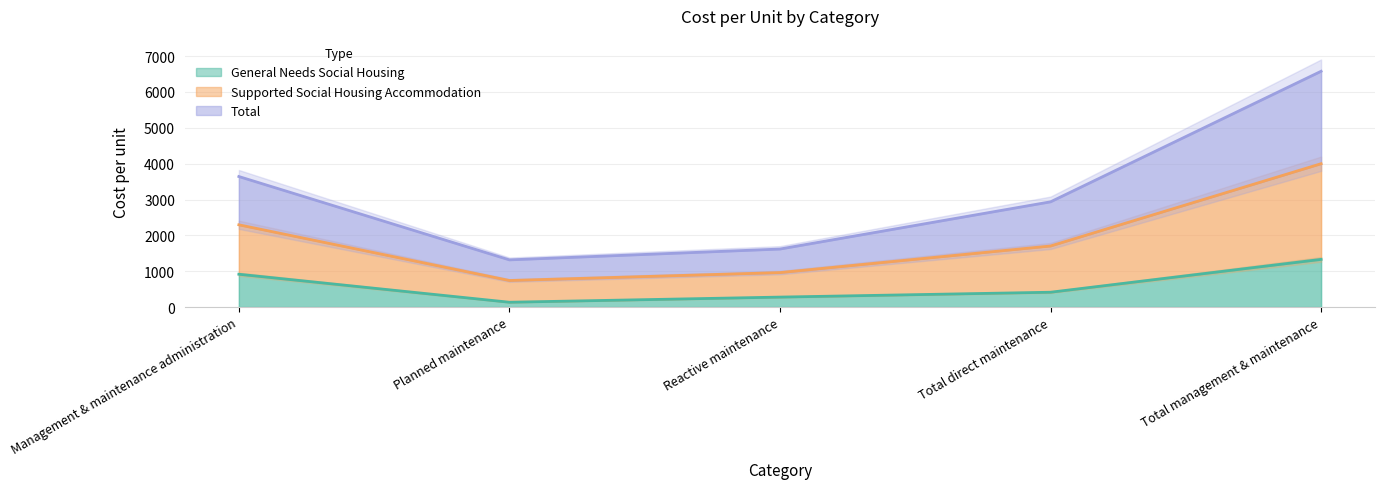

What is the maximum value for General Needs Social Housing?

1330.7